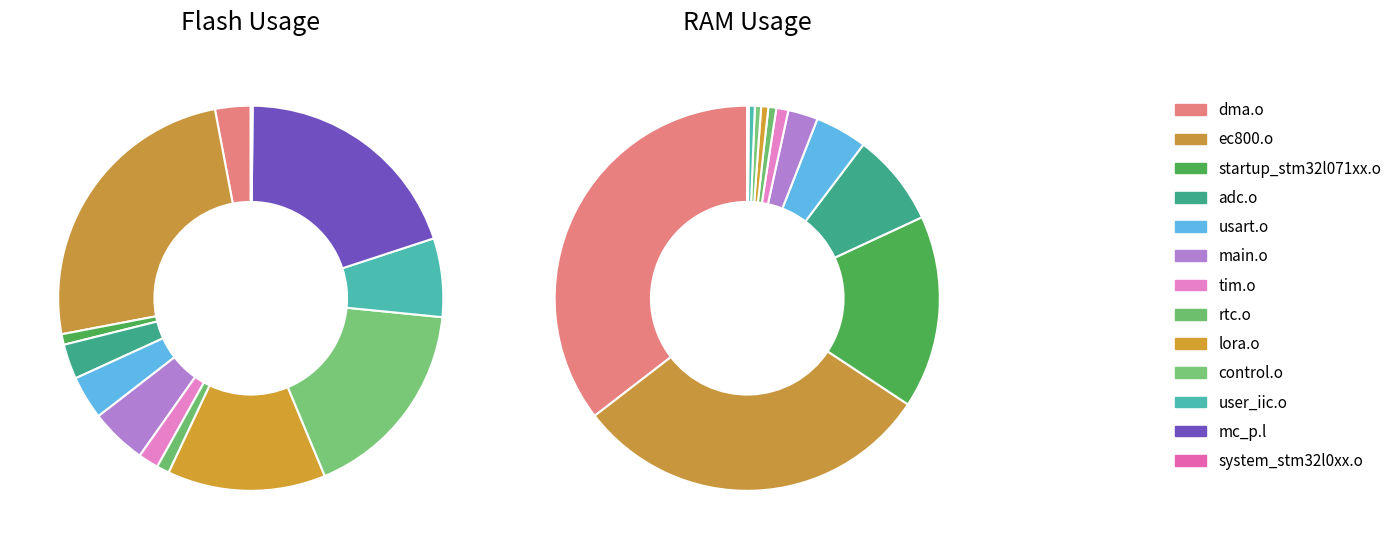

True or false: 6 accounts for 11% of the total.

False